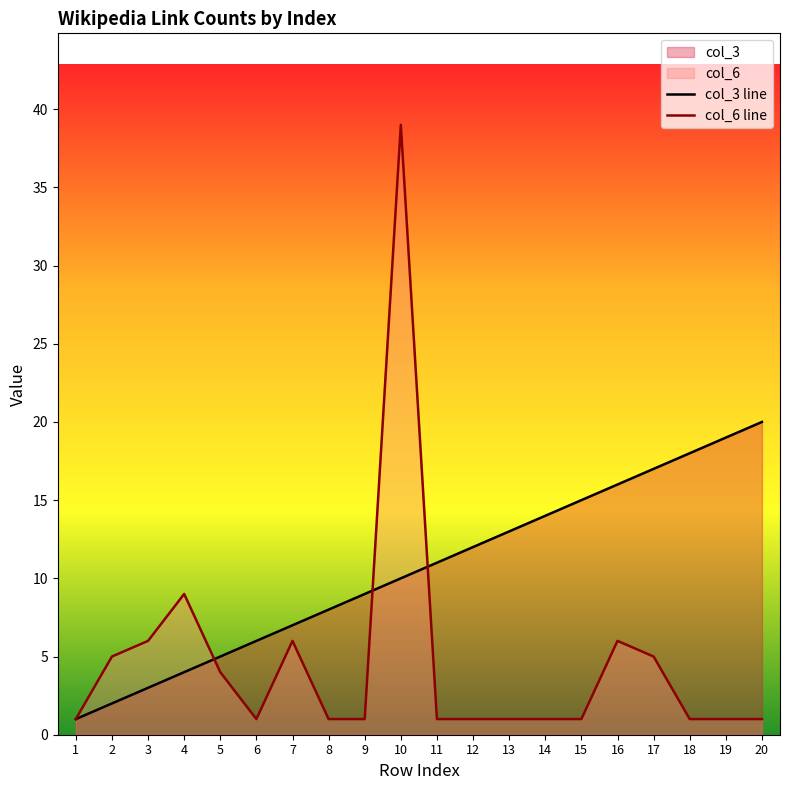

How many times do col_6 line and col_3 line cross each other?

3